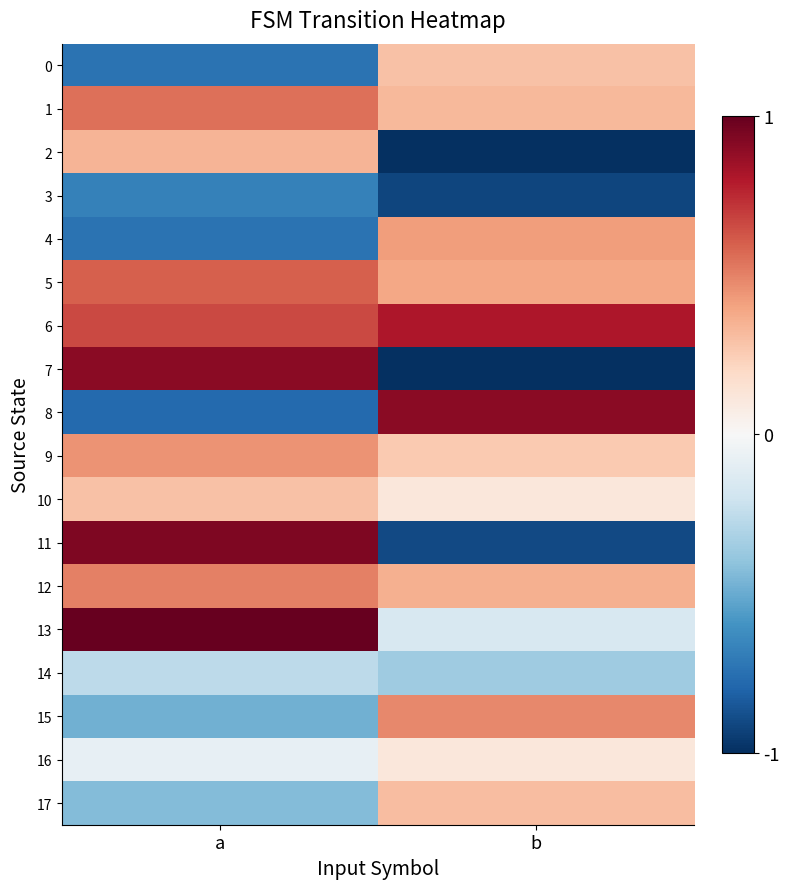

Which series has the largest total across all categories?

6